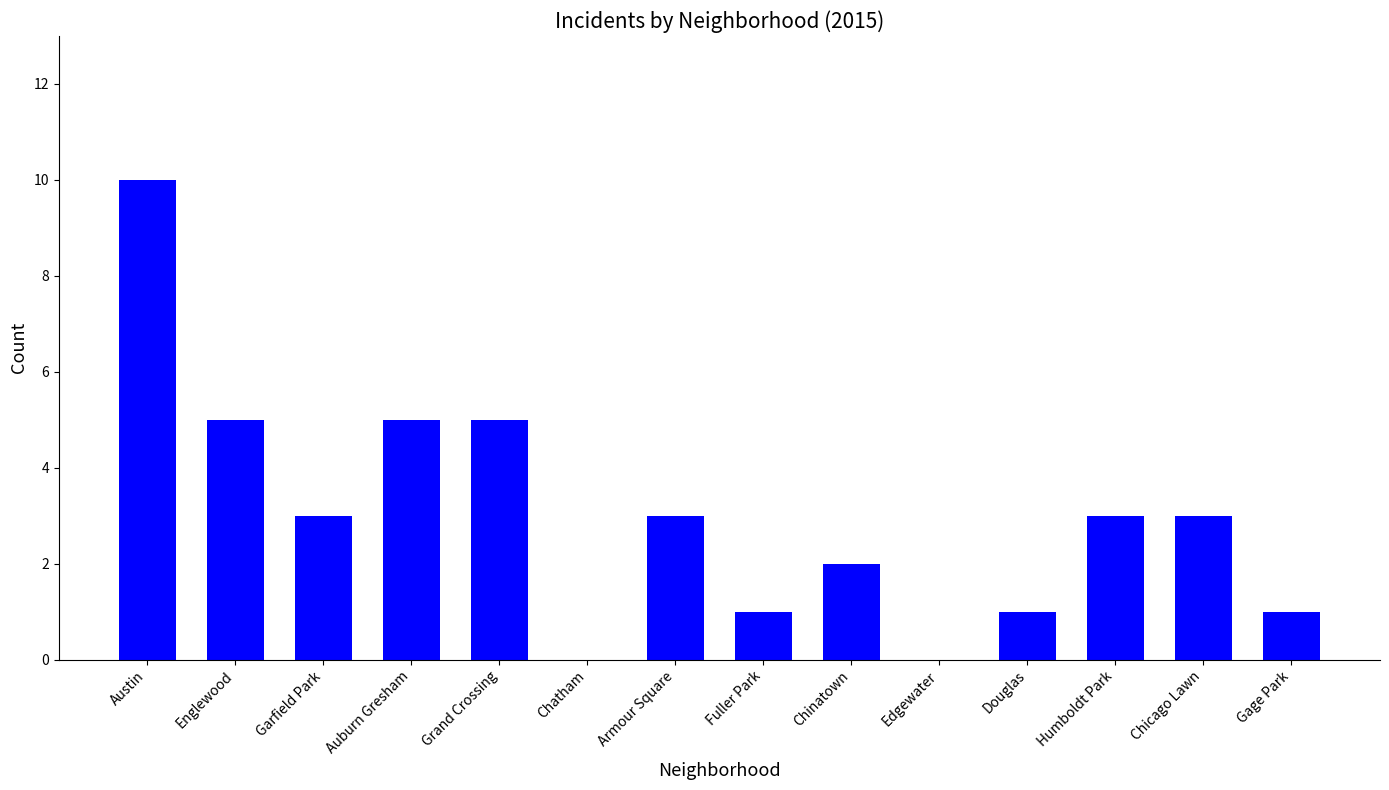

How many categories are shown in the chart?

14